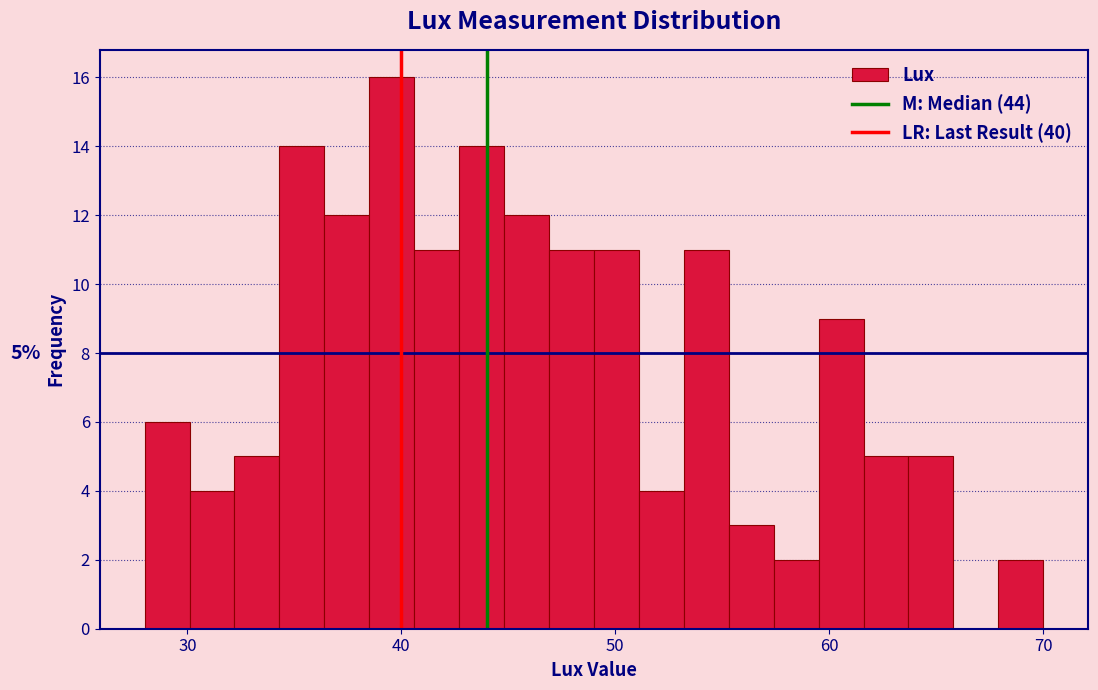

Read against the x-axis, roughly where is the centre of the tallest bar?

40